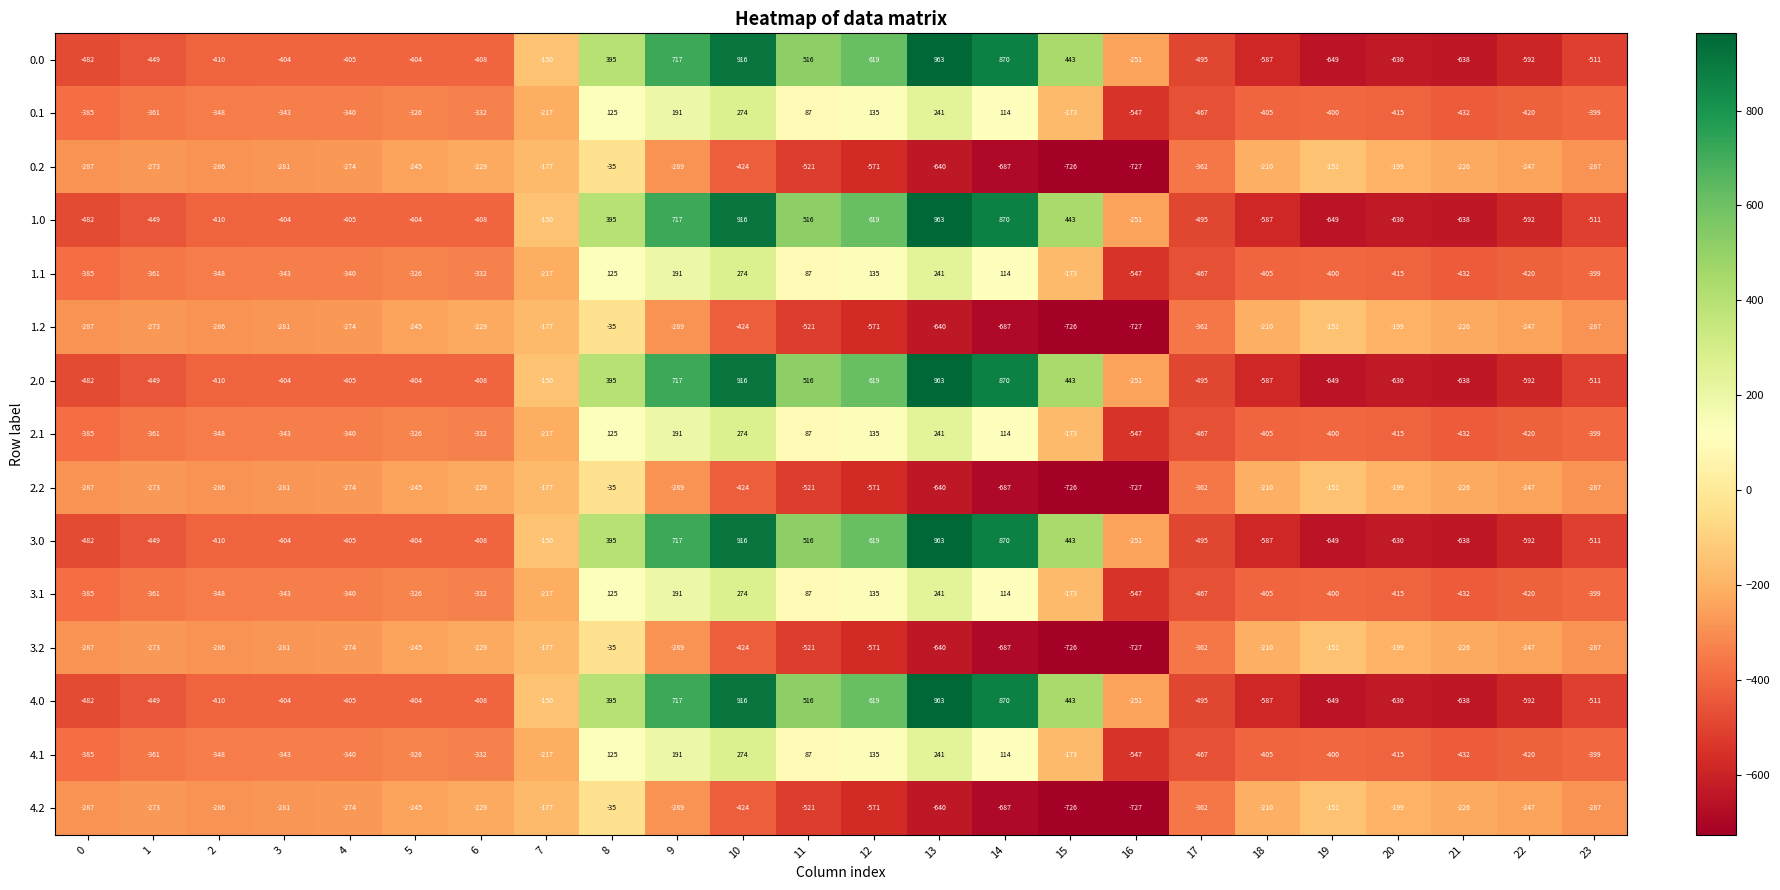

Which category has the lowest value in the 3.2 series?

16